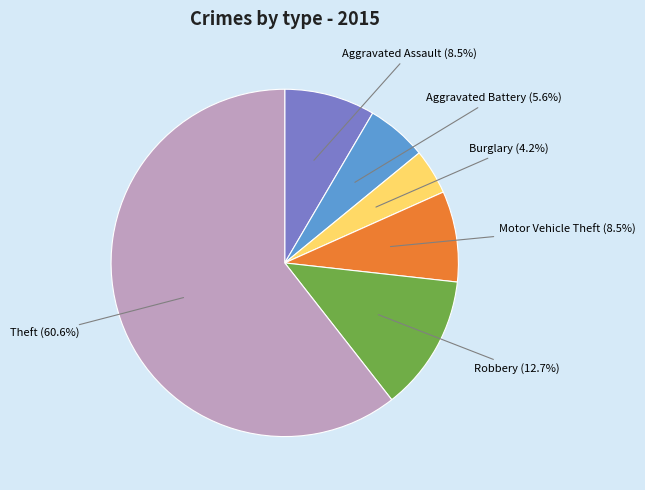

Is there a majority slice in this chart?

Yes